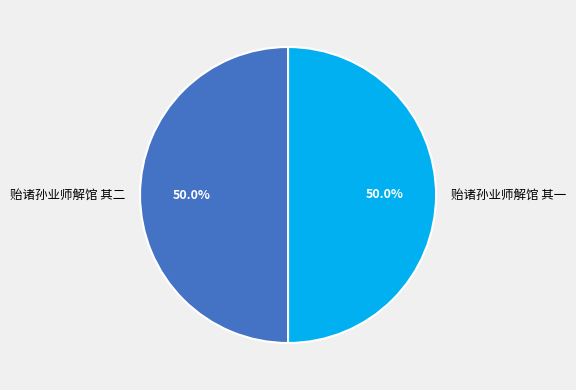

What is the ratio of the value at 贻诸孙业师解馆 其一 to the value at 贻诸孙业师解馆 其二?

1.0